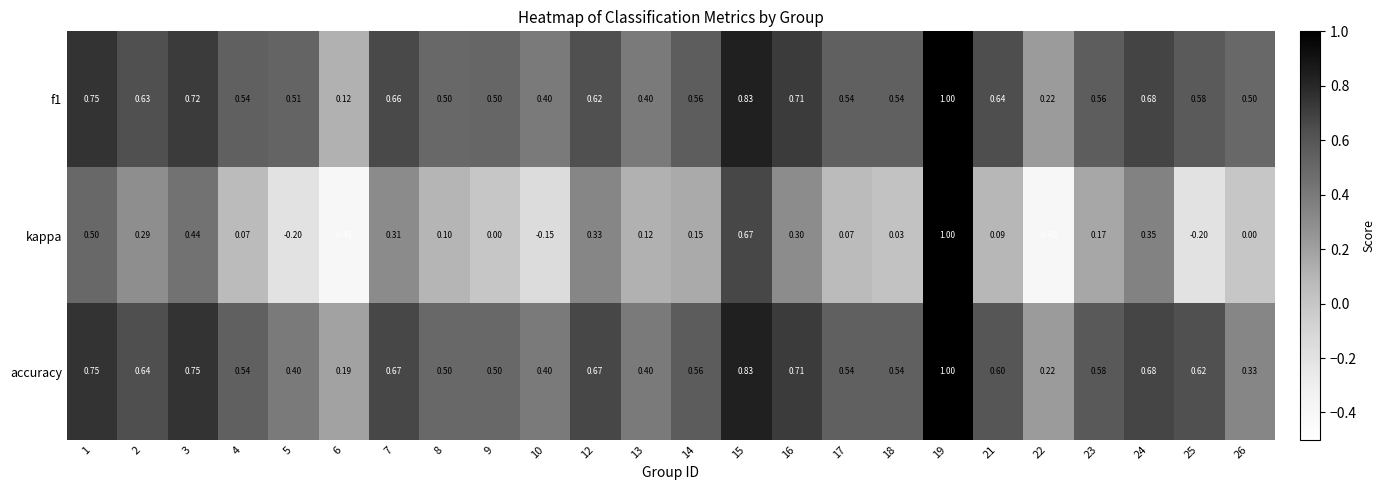

At which category is the sum across all series the highest?

19